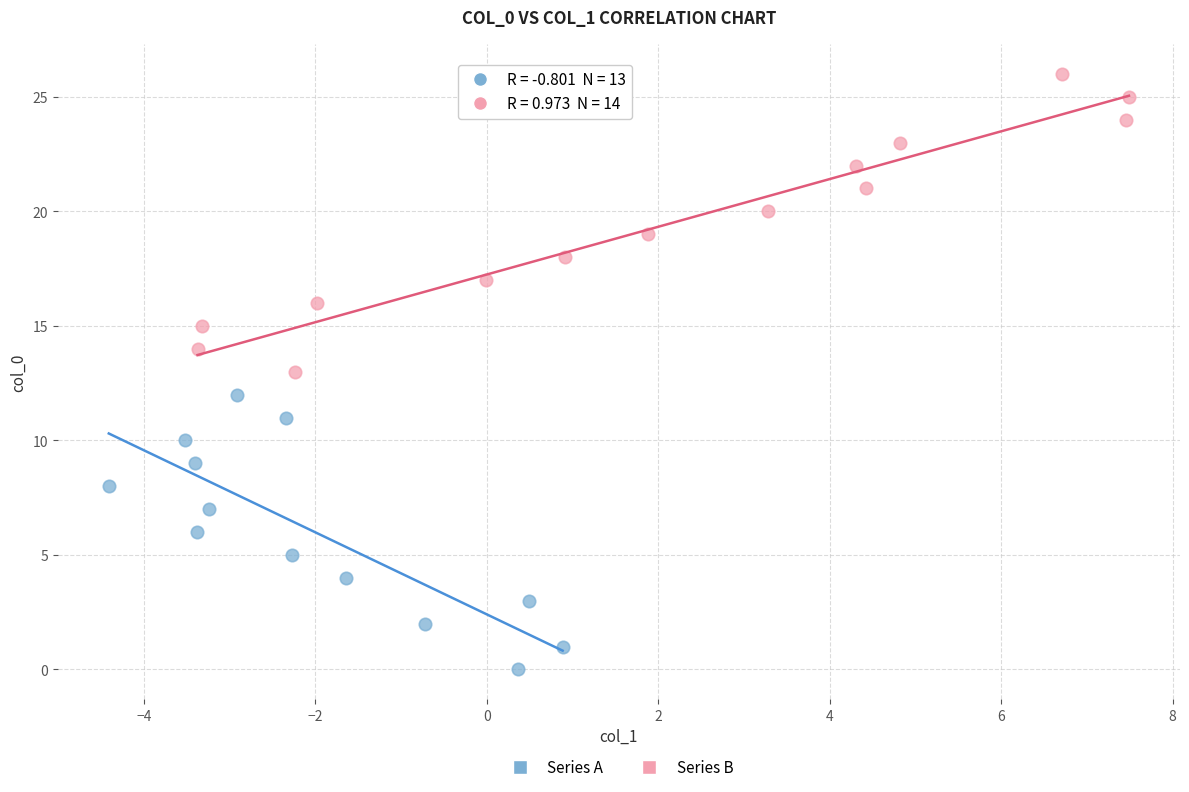

Which series contains the lowest Y value?

Series A